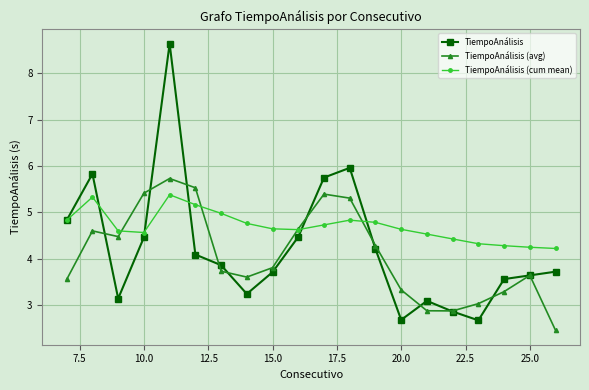

Which series has the largest total across all categories?

TiempoAnálisis (cum mean)